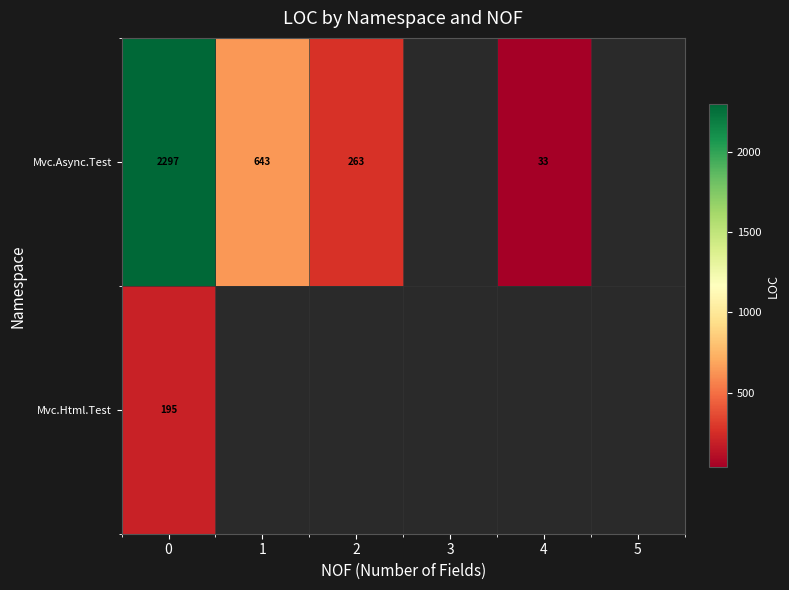

True or false: Mvc.Html.Test has a value of 195 at 0.

True